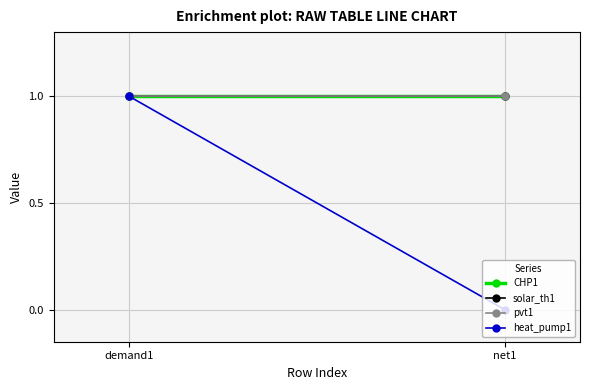

What position from the left is demand1?

1